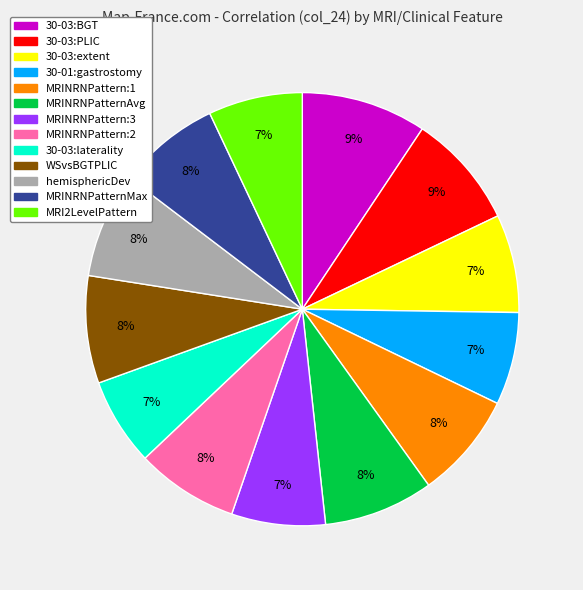

Is there any slice that represents more than half of the pie?

No